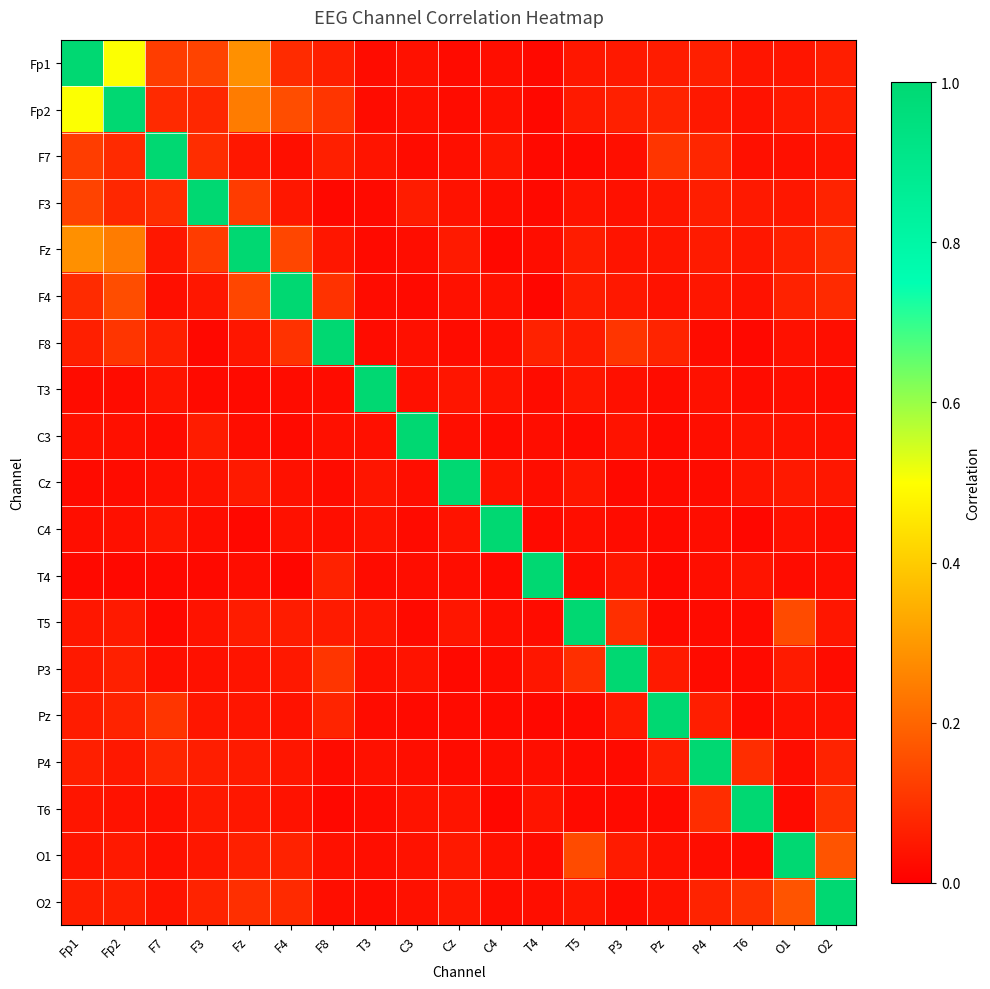

What is the spread (max minus min) of values at P4?

1.0